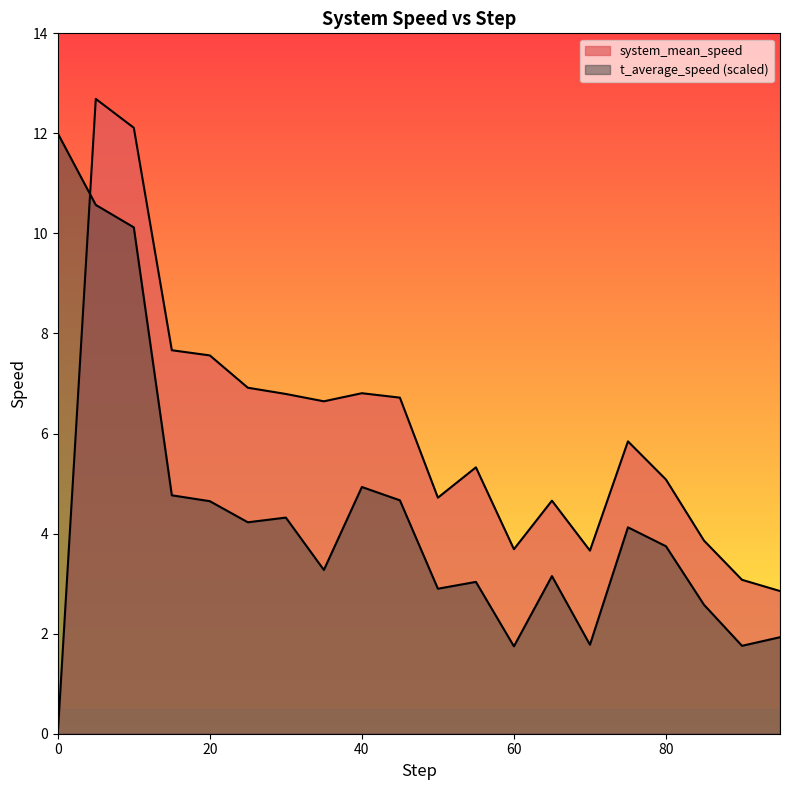

What is the difference between the maximum and minimum values in the t_average_speed series?

10.3